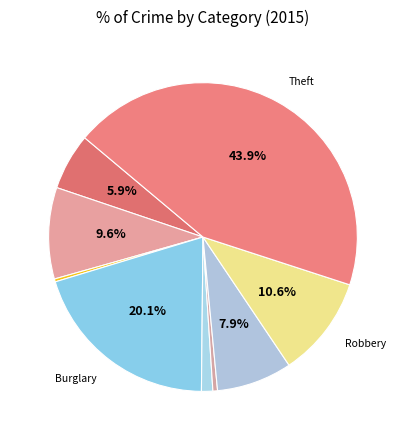

How many slices are in this pie chart?

9